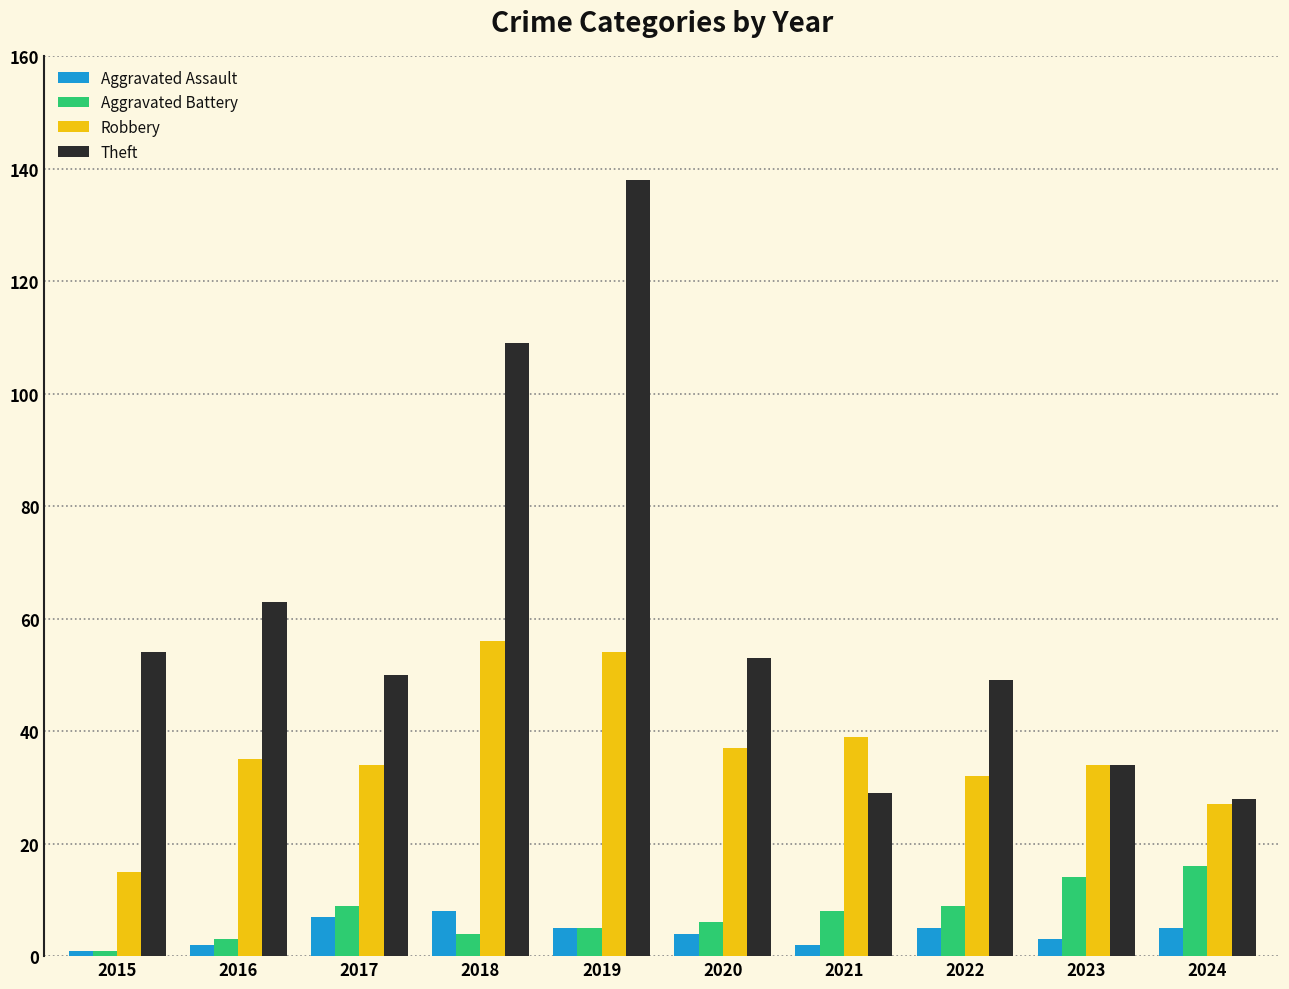

Reading right to left, list all the values displayed in this chart.

Aggravated Assault: 5	3	5	2	4	5	8	7	2	1
Aggravated Battery: 16	14	9	8	6	5	4	9	3	1
Robbery: 27	34	32	39	37	54	56	34	35	15
Theft: 28	34	49	29	53	138	109	50	63	54